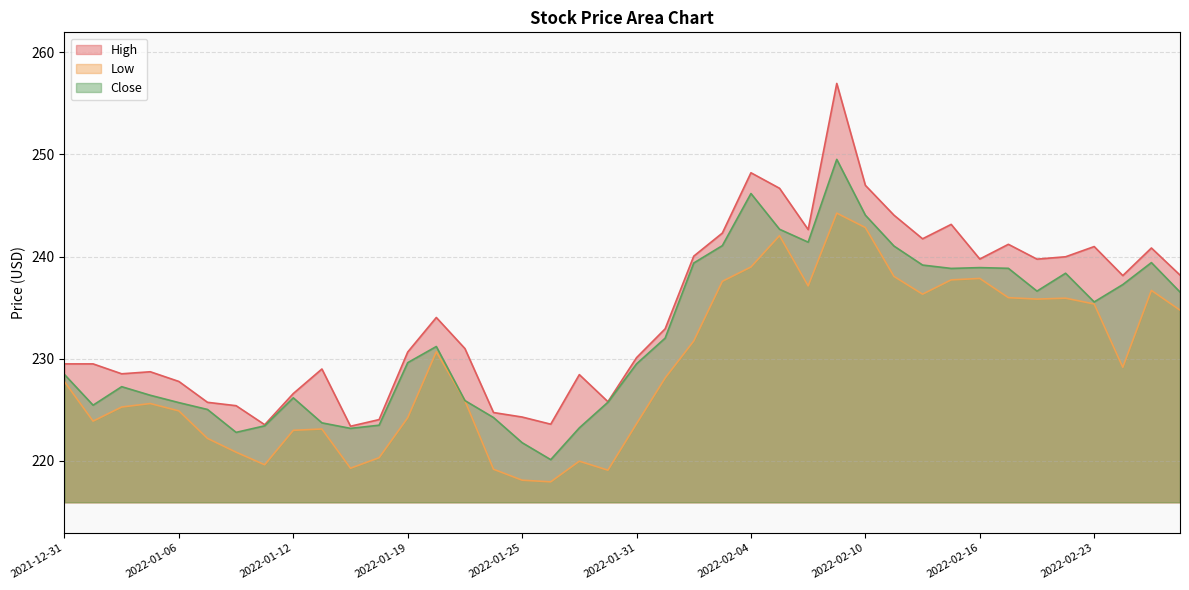

Is the value of Close at 2022-02-18 greater than the value of High at 2022-01-31?

Yes